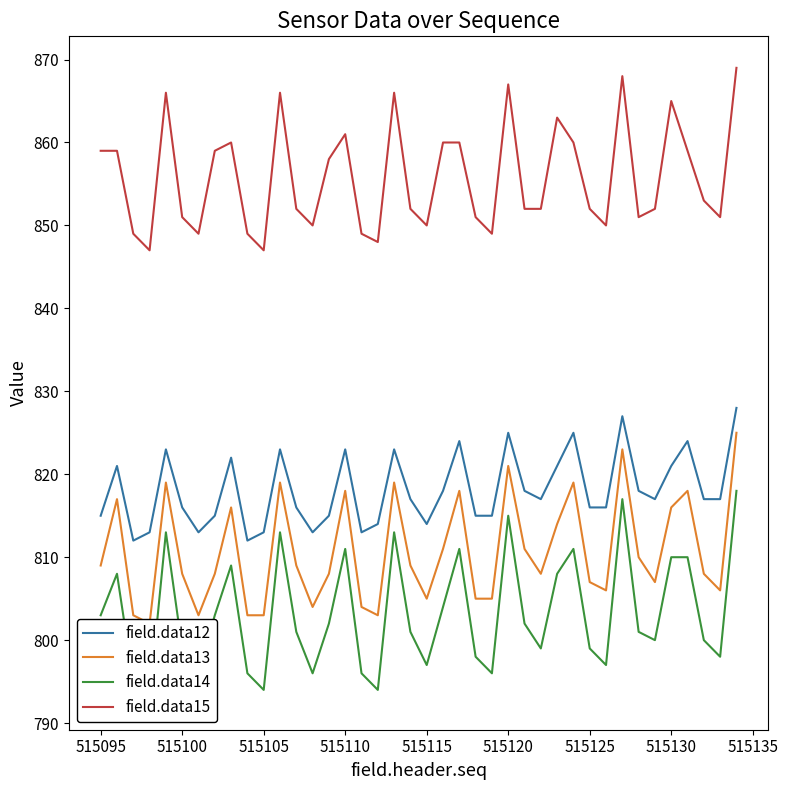

True or false: field.data15 and field.data14 cross at least once.

False